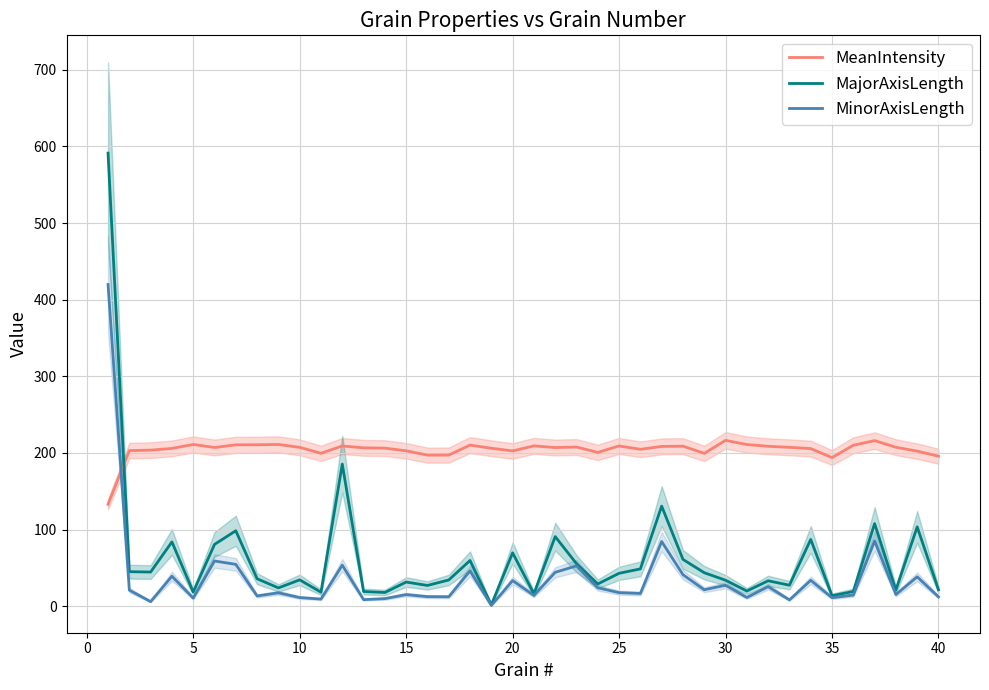

What is the greatest value displayed?

591.3